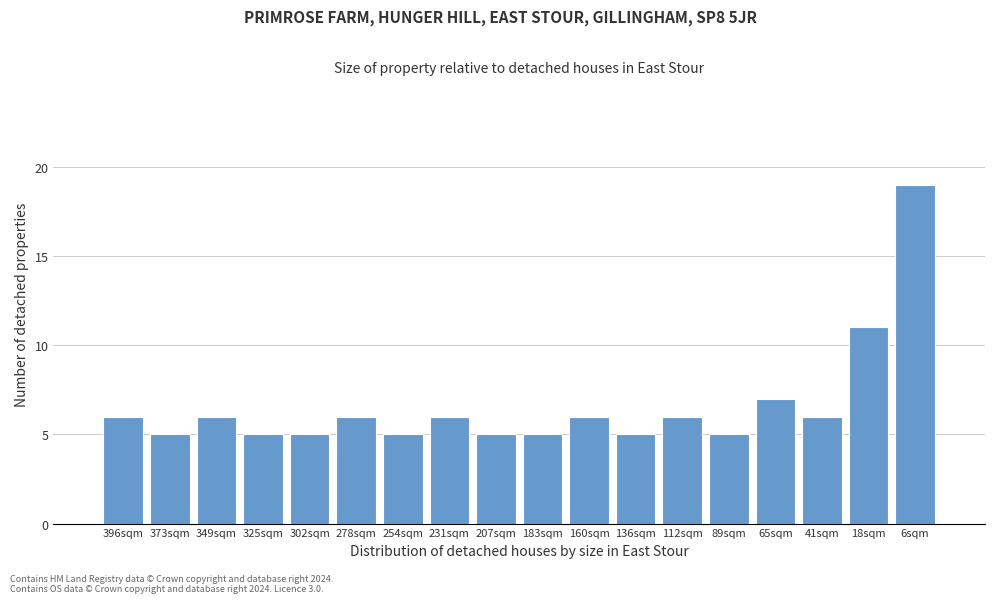

Reading left to right, what are all the values shown in this chart?

6	5	6	5	5	6	5	6	5	5	6	5	6	5	7	6	11	19